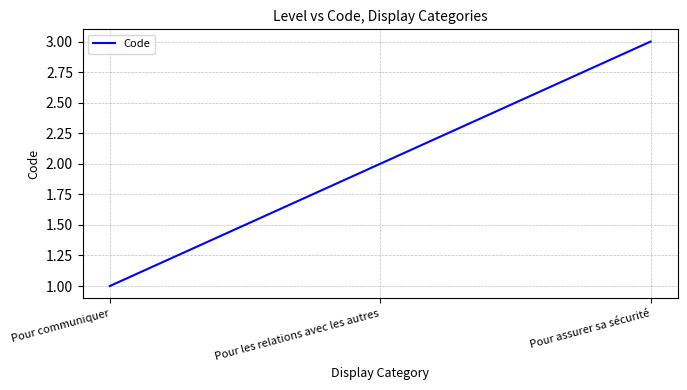

Which label corresponds to the smallest value in the chart?

Pour communiquer